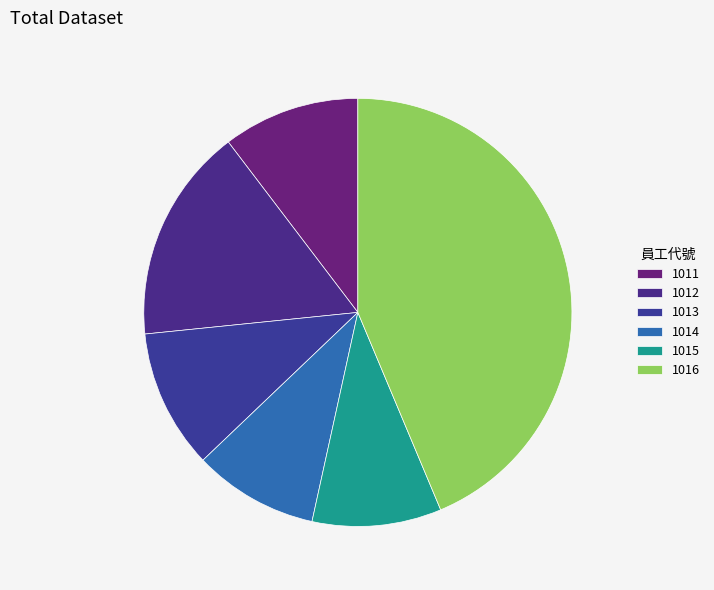

What is the smallest slice in the pie chart?

1014